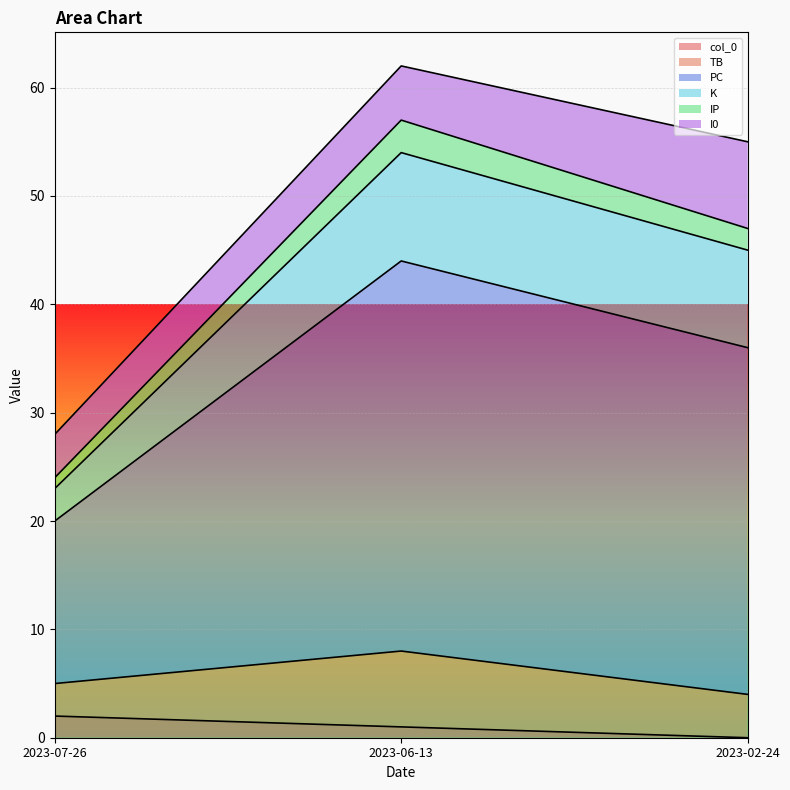

What are all the series names shown in the legend?

col_0, TB, PC, K, IP, I0